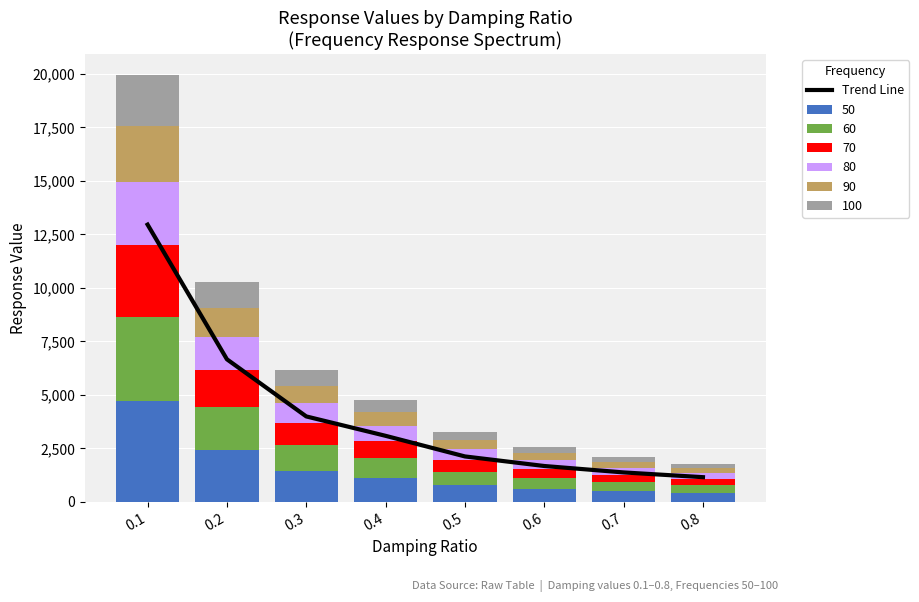

Which label corresponds to the largest value in the chart?

0.1